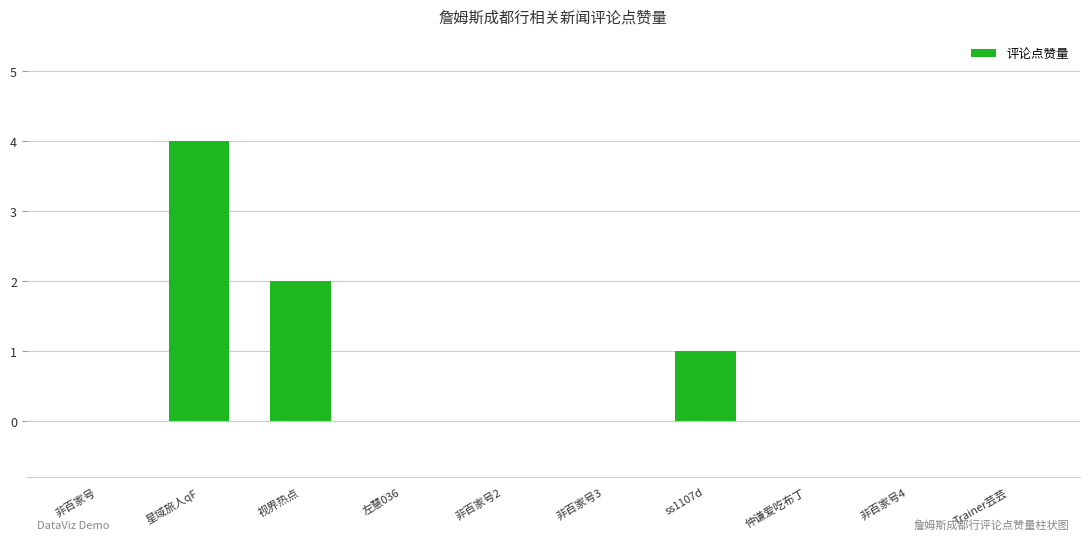

What is the change in value from 非百家号3 to ss1107d?

+1